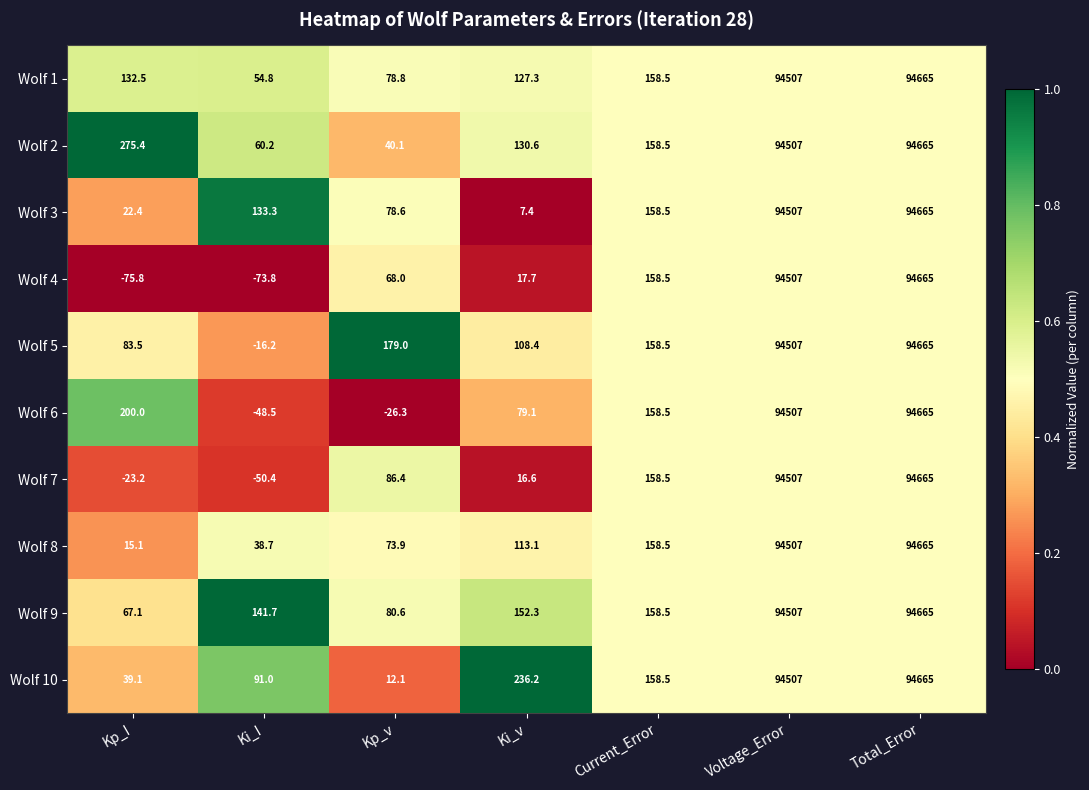

What is the average value of the Wolf 8 series?

27081.6